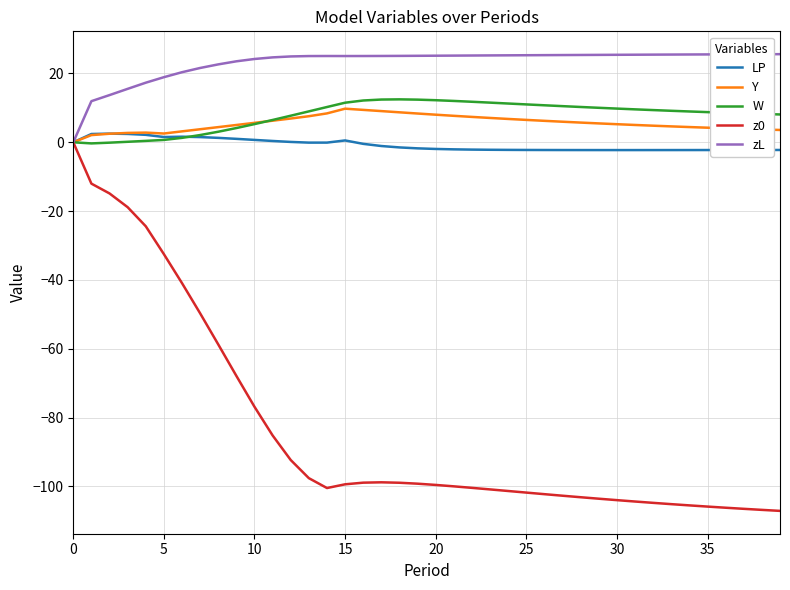

Which series has the largest total across all categories?

zL